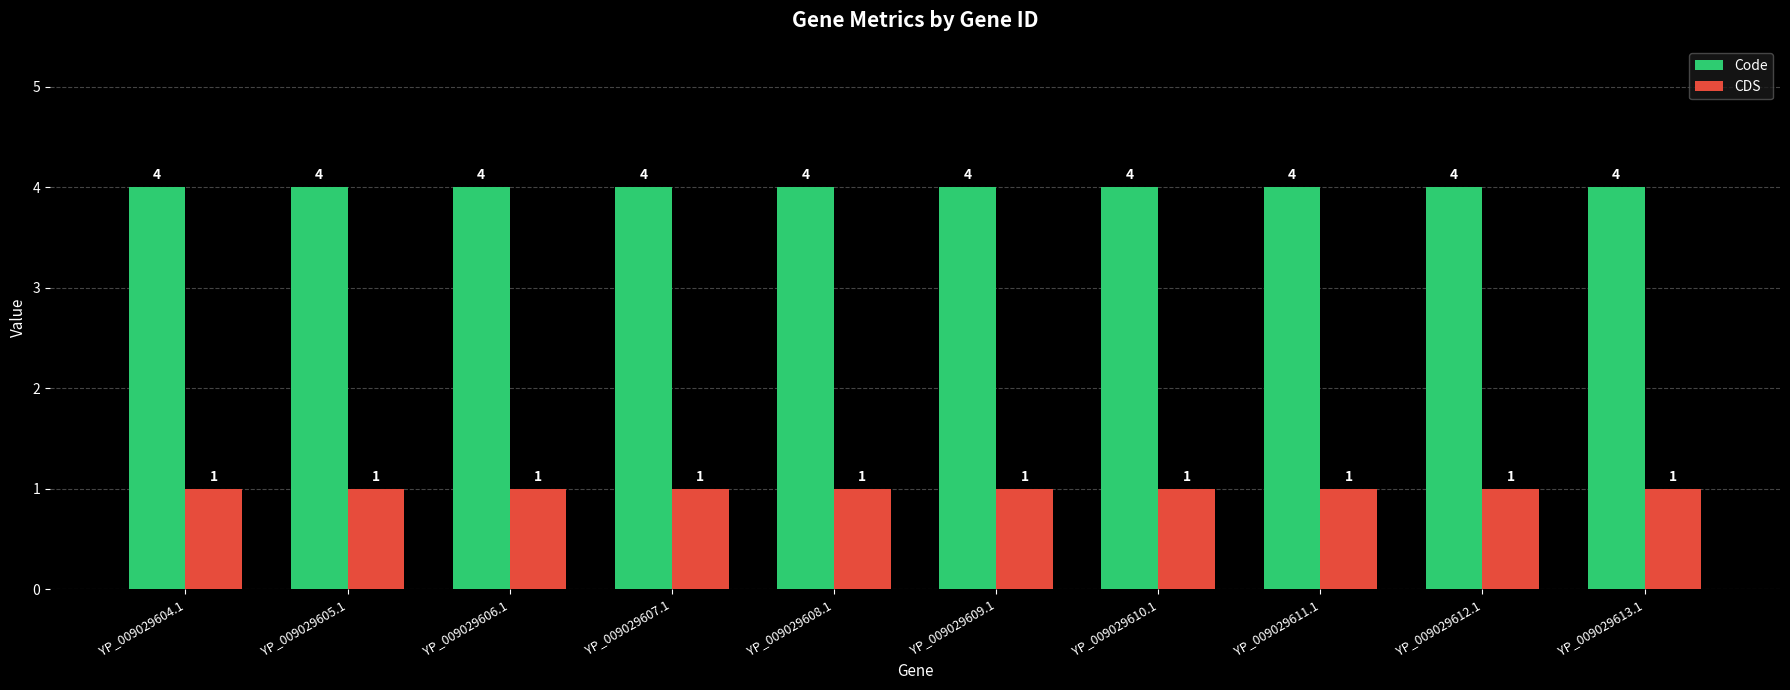

Reading right to left, list all the values displayed in this chart.

Code: YP_009029613.1=4	YP_009029612.1=4	YP_009029611.1=4	YP_009029610.1=4	YP_009029609.1=4	YP_009029608.1=4	YP_009029607.1=4	YP_009029606.1=4	YP_009029605.1=4	YP_009029604.1=4
CDS: YP_009029613.1=1	YP_009029612.1=1	YP_009029611.1=1	YP_009029610.1=1	YP_009029609.1=1	YP_009029608.1=1	YP_009029607.1=1	YP_009029606.1=1	YP_009029605.1=1	YP_009029604.1=1